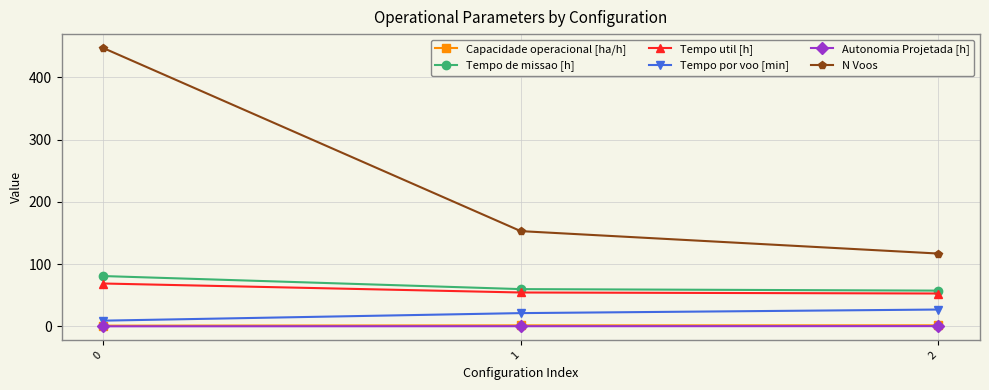

What is the difference between the Tempo de missao [h] values at 0 and 2?

23.4